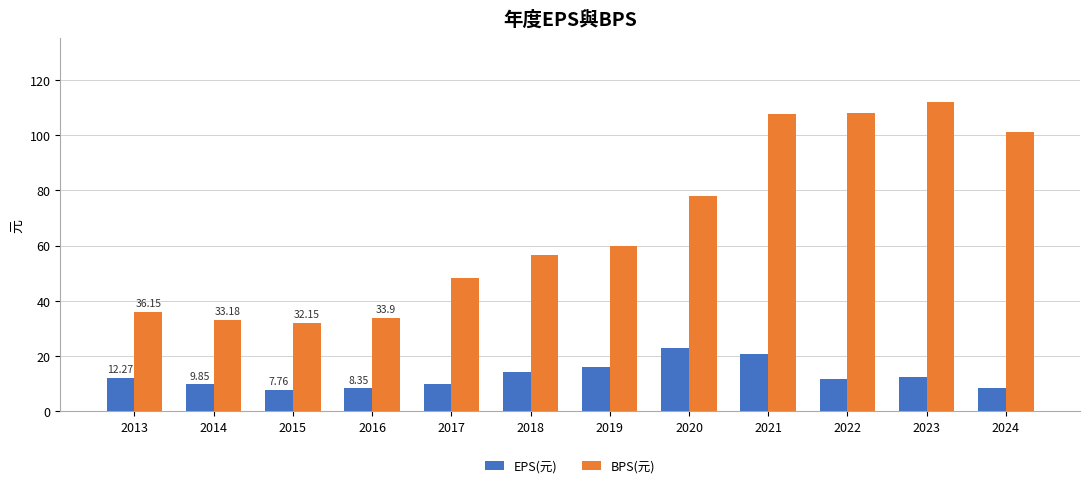

Which series has the widest spread of values?

BPS(元)